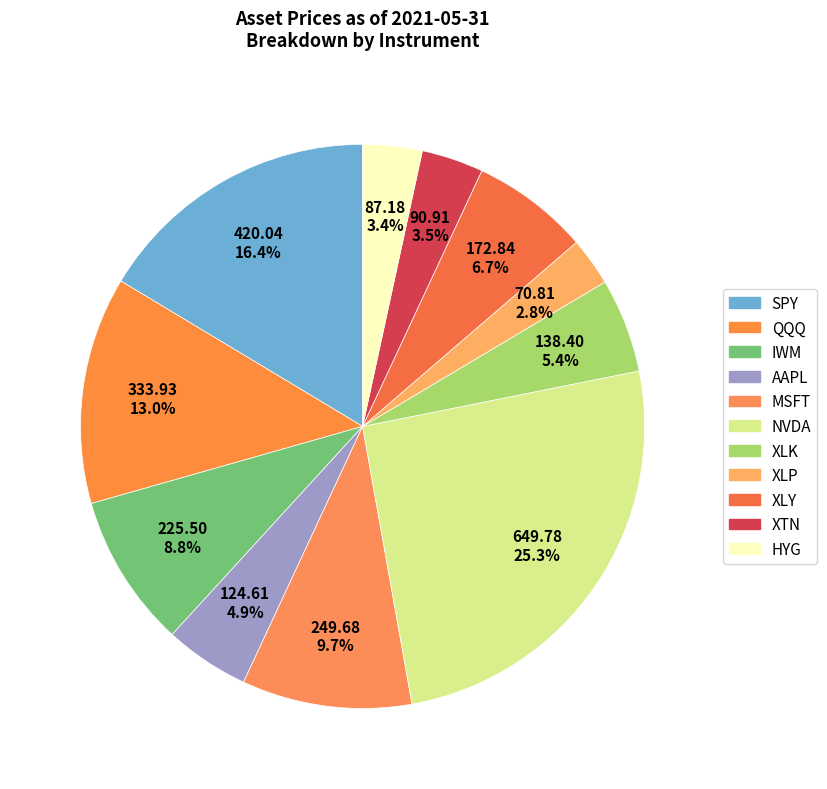

Which slice is the largest?

NVDA